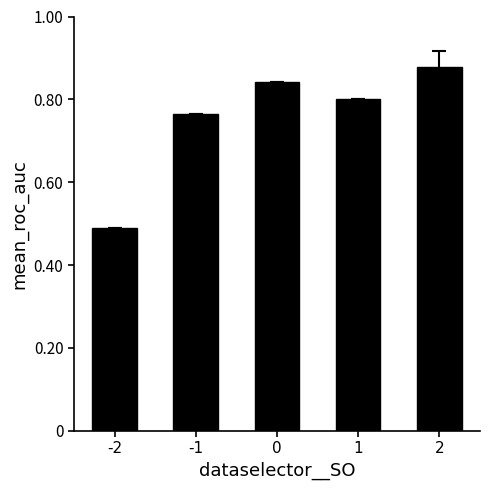

The chart shows a value of 0.5 at -2. True or false?

True